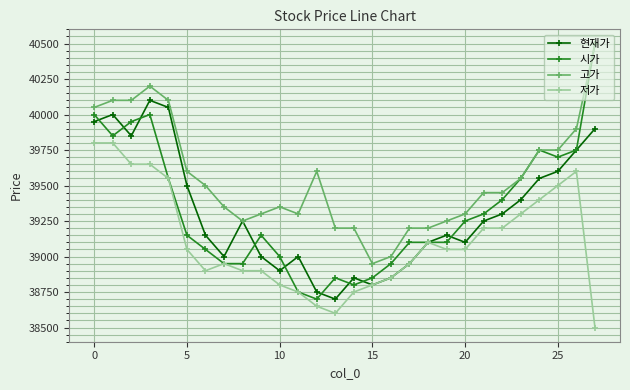

True or false: 저가 and 고가 cross at least once.

False